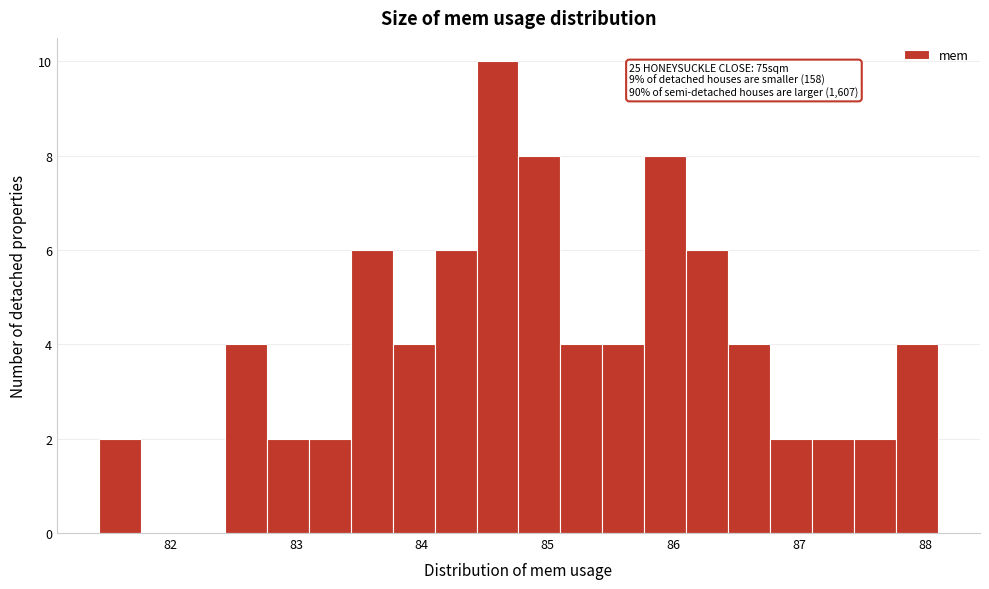

Read against the x-axis, roughly where is the centre of the tallest bar?

84.6